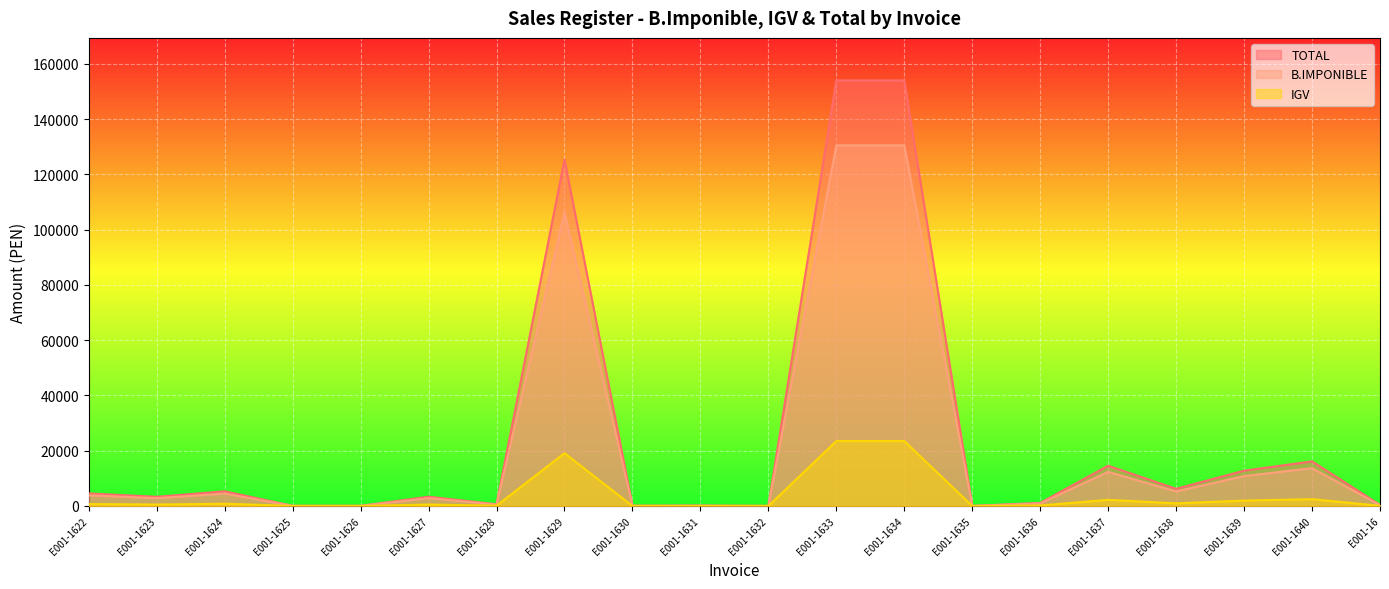

What is the approximate value of B.IMPONIBLE at E001-1623?

2822.0